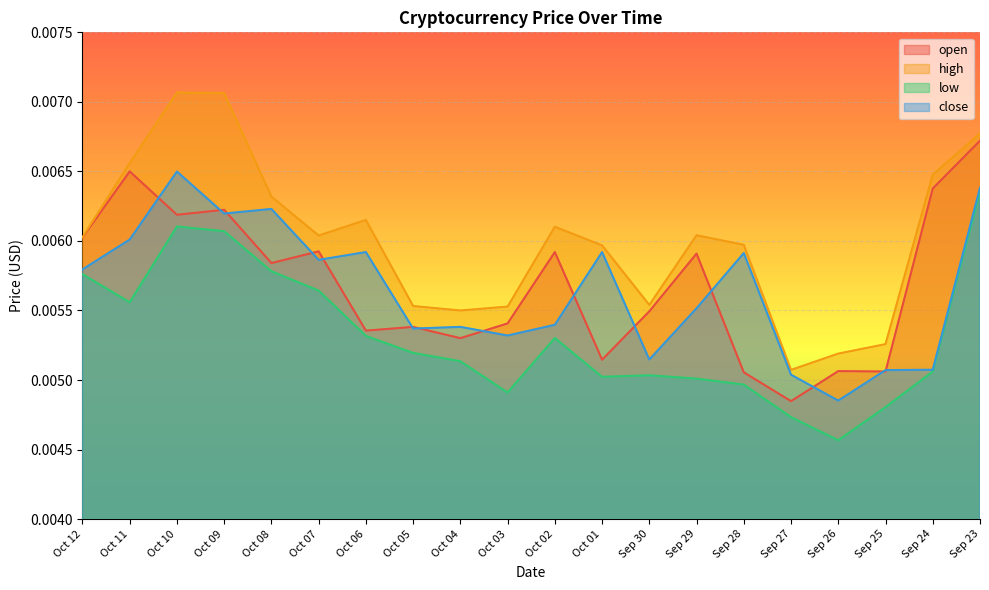

Rank the series at Oct 07 from lowest to highest value.

low, close, open, high